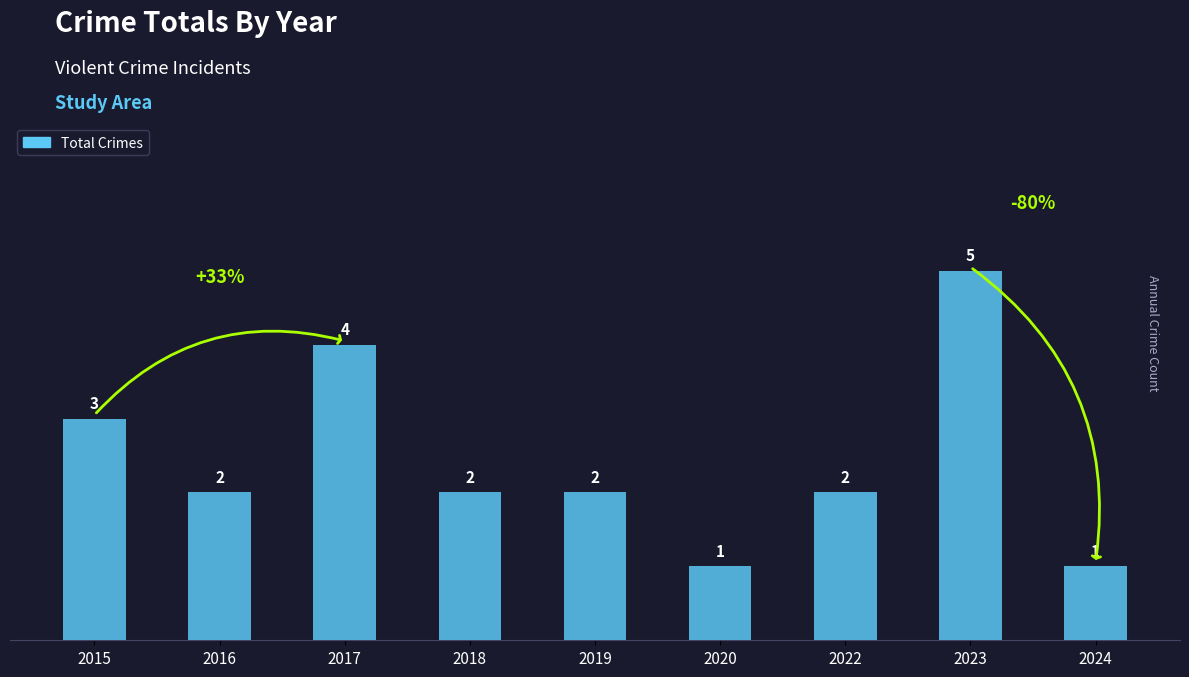

How many bars are there in total?

9